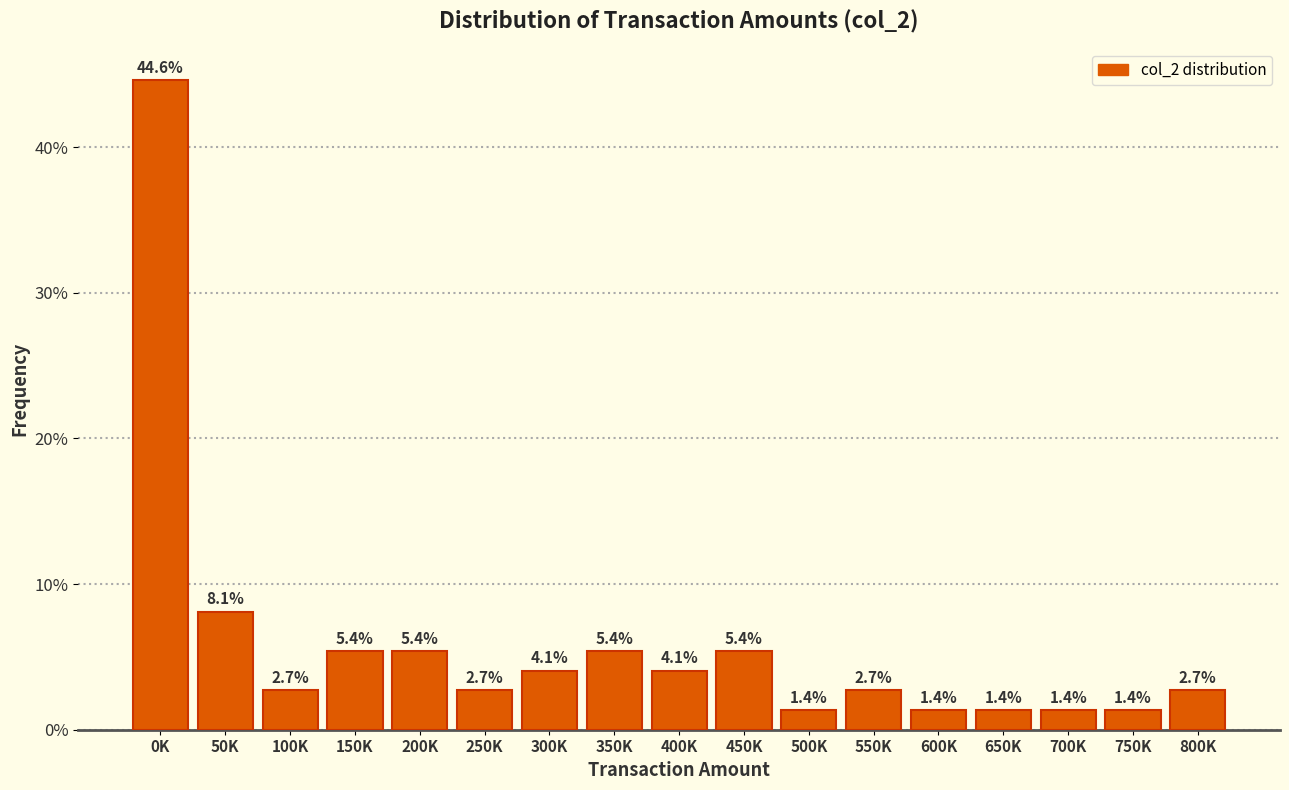

Reading left to right, transcribe all the data shown in this chart.

44.6	8.1	2.7	5.4	5.4	2.7	4.1	5.4	4.1	5.4	1.4	2.7	1.4	1.4	1.4	1.4	2.7